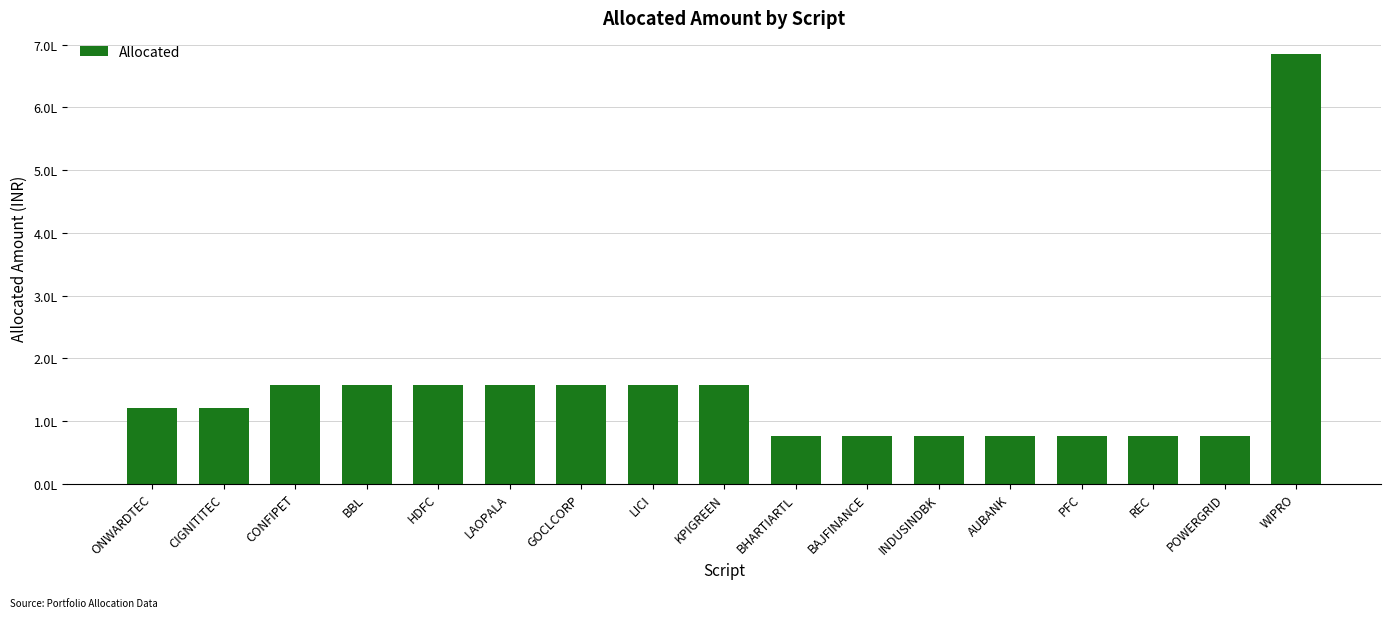

What is the value of the 11th bar from the left?

75191.1